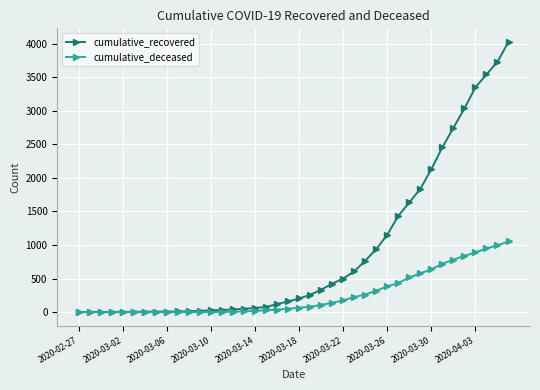

Rank the series by their maximum value, from lowest to highest.

cumulative_deceased, cumulative_recovered